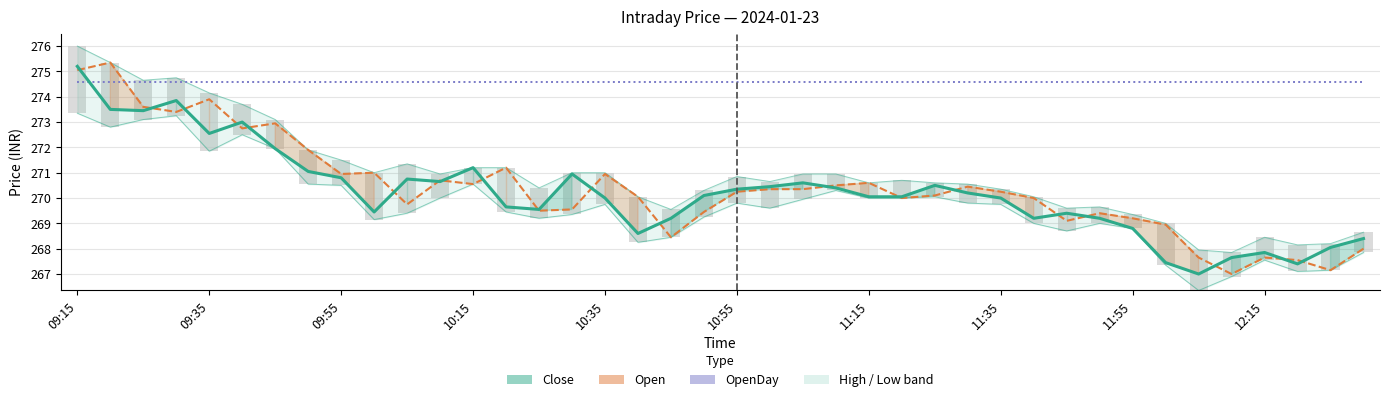

What is the lowest value of the Close series?

267.0